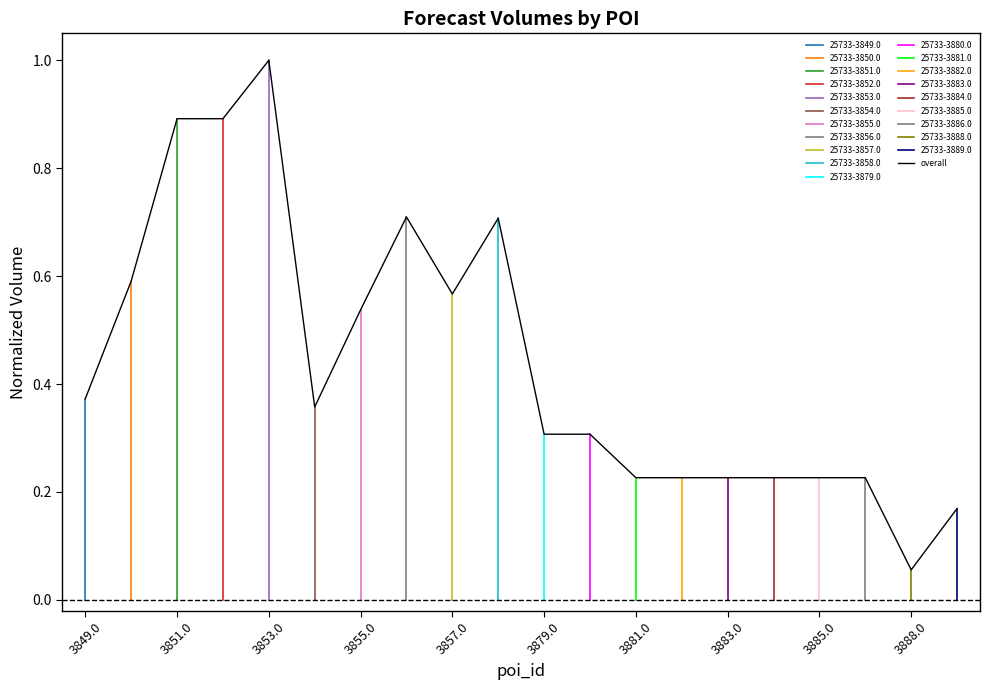

The value at 19 is 0.2. True or false?

True